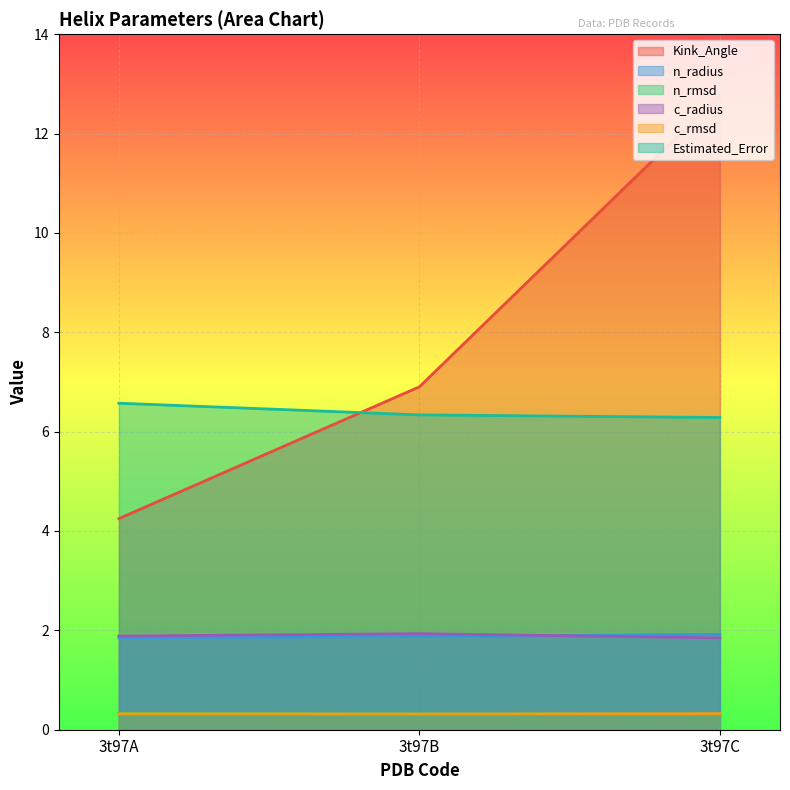

What is the sum of the Kink_Angle values at 3t97C and 3t97A?

17.0